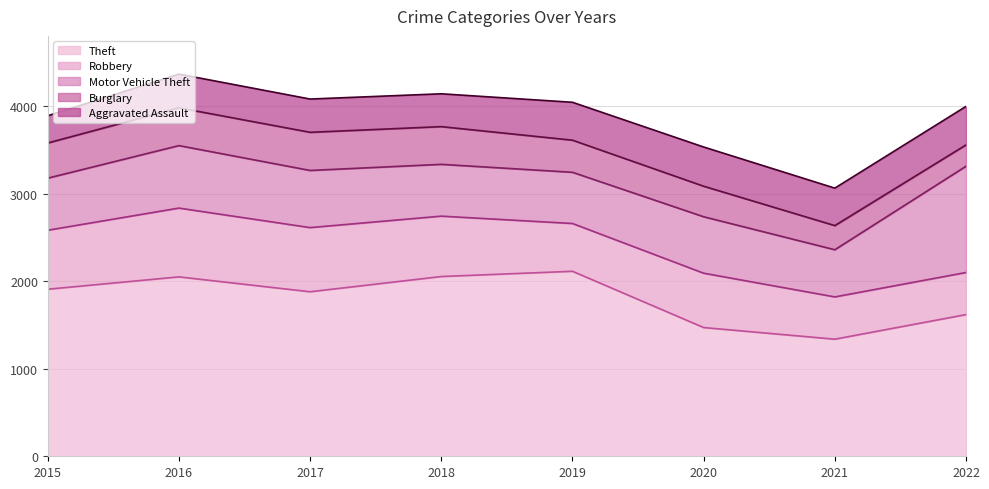

True or false: Burglary and Motor Vehicle Theft intersect in this chart.

False